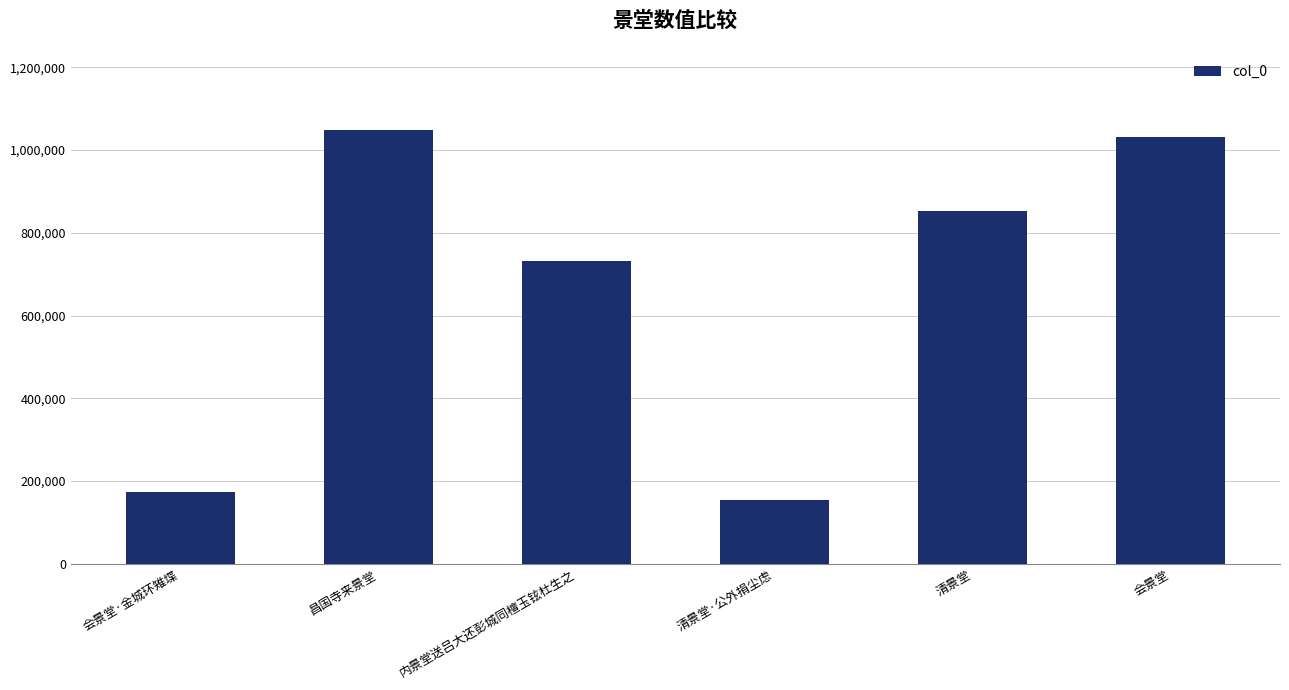

What is the label of the 2nd bar from the right?

清景堂